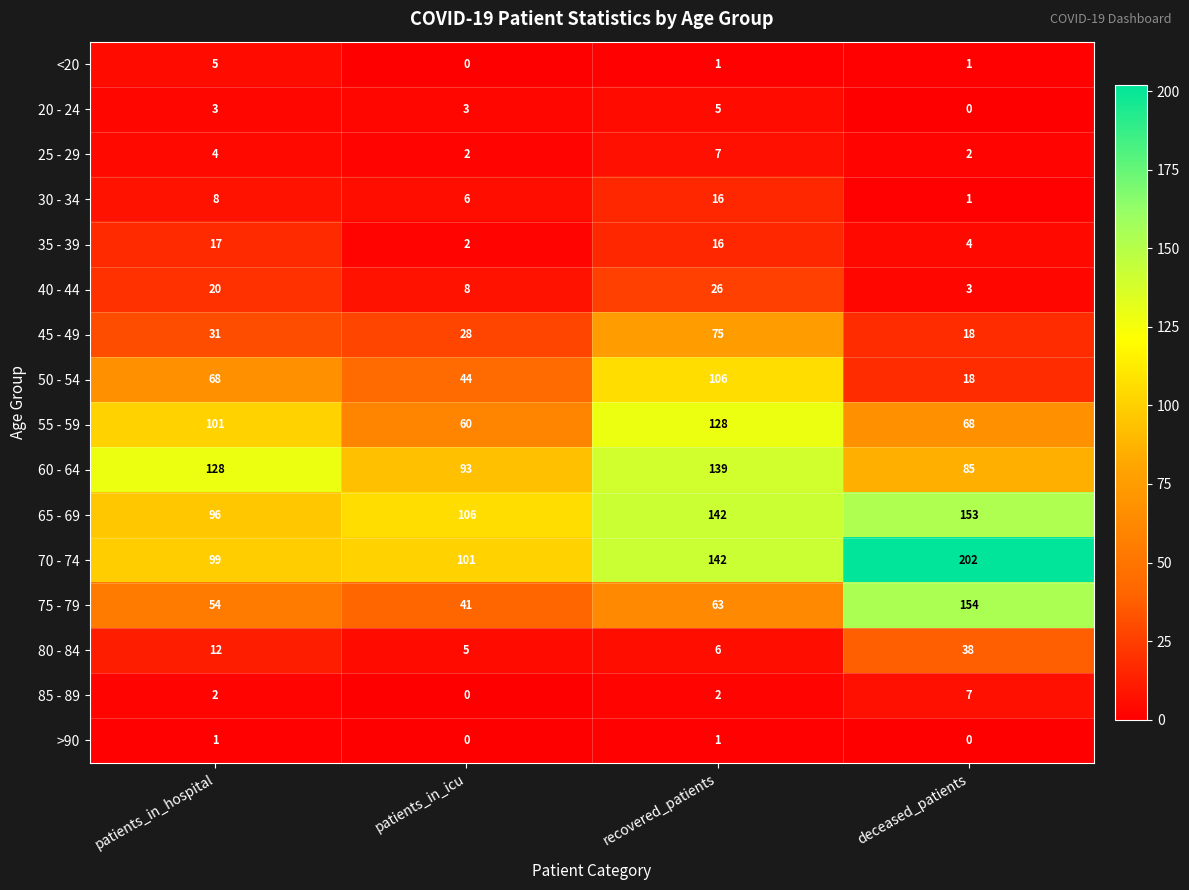

Read the 50 - 54 value at patients_in_icu.

44